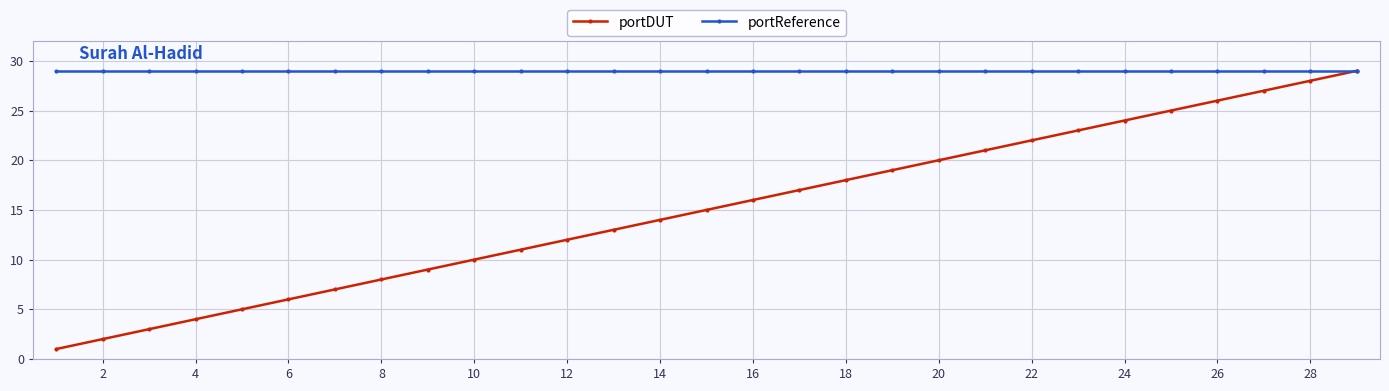

How many categories are shown in the chart?

29